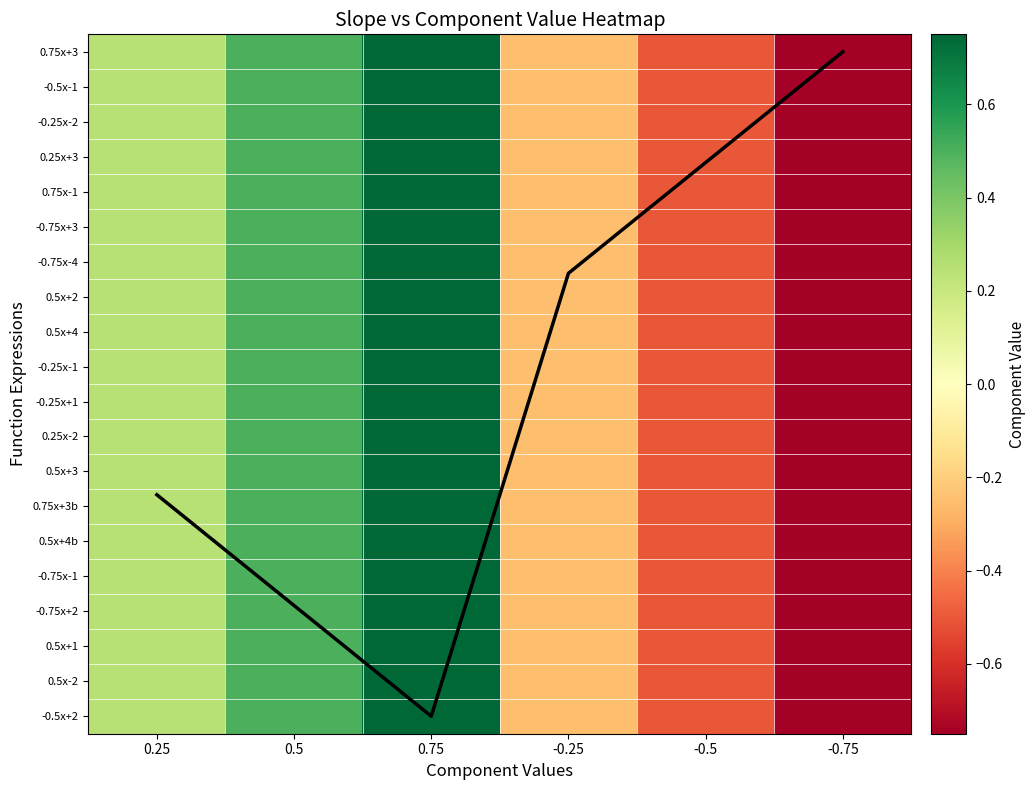

How many values in -0.75x+2 are above zero?

3